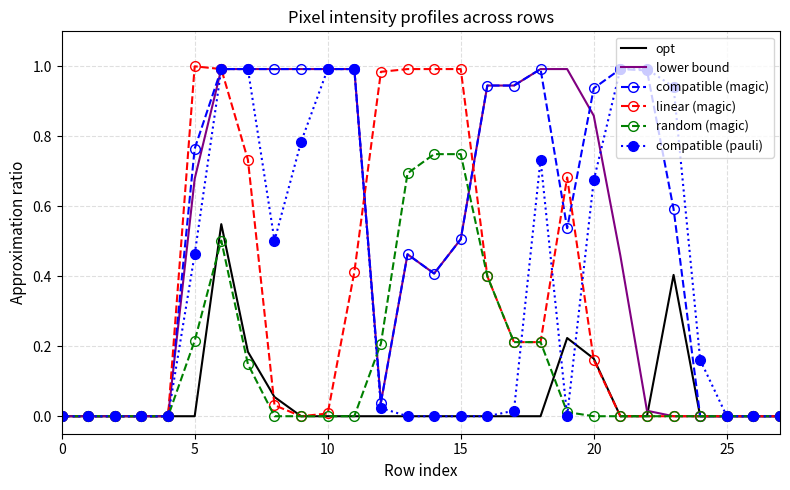

True or false: opt has more than 1 points higher than both neighbors.

True